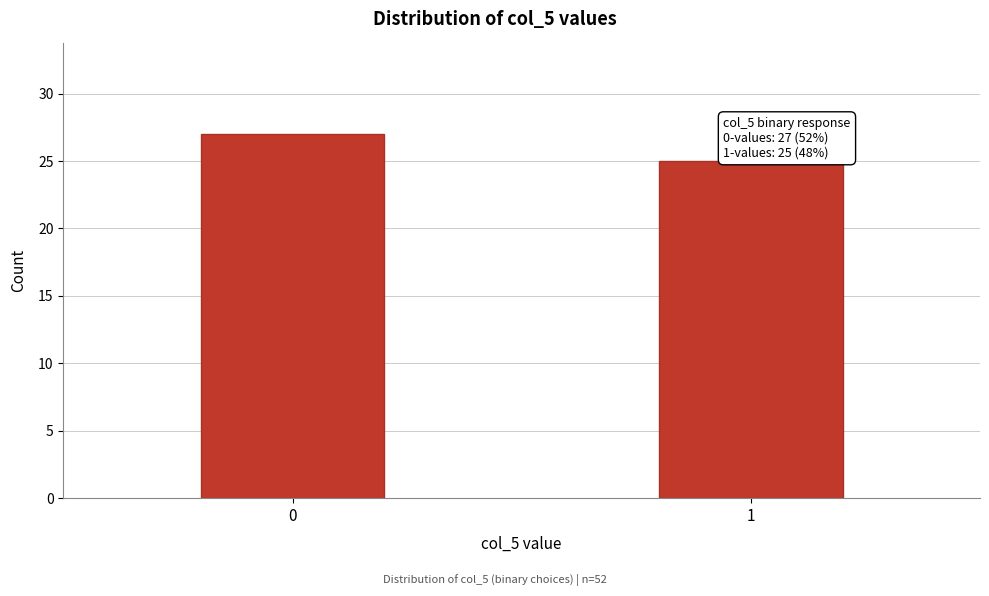

Reading left to right, list all the values displayed in this chart.

0=27	1=25